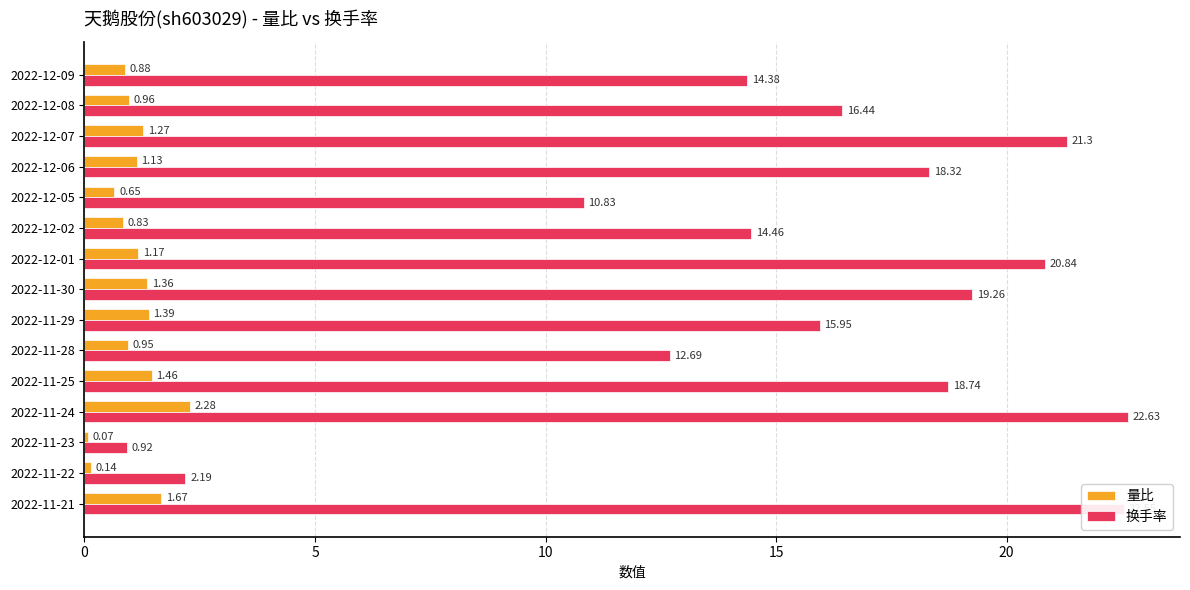

What are all the series names shown in the legend?

量比, 换手率